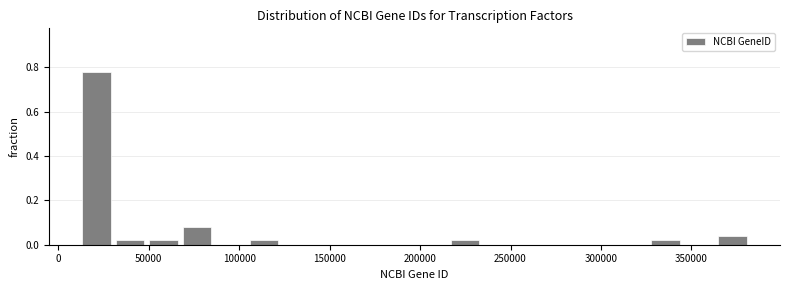

Read against the x-axis, roughly where is the centre of the tallest bar?

20000